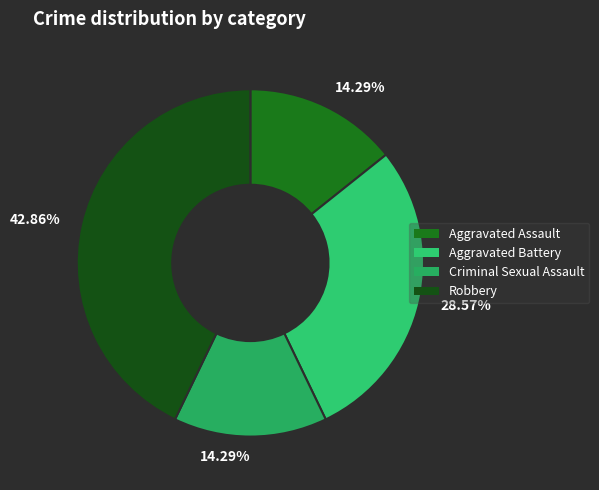

How many slices are in this pie chart?

4